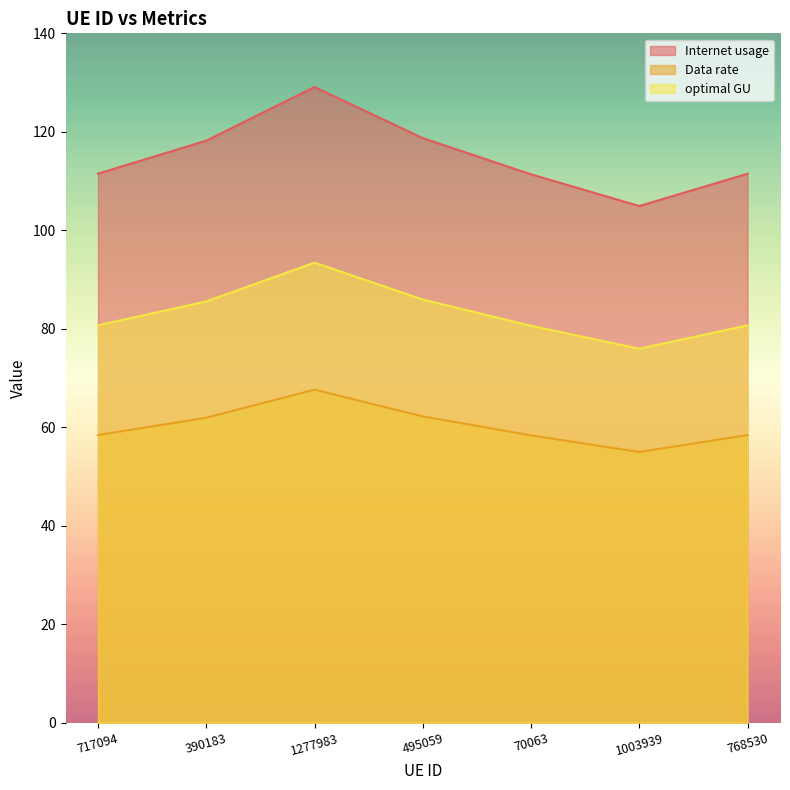

What is the spread (max minus min) of values at 1277983?

61.5